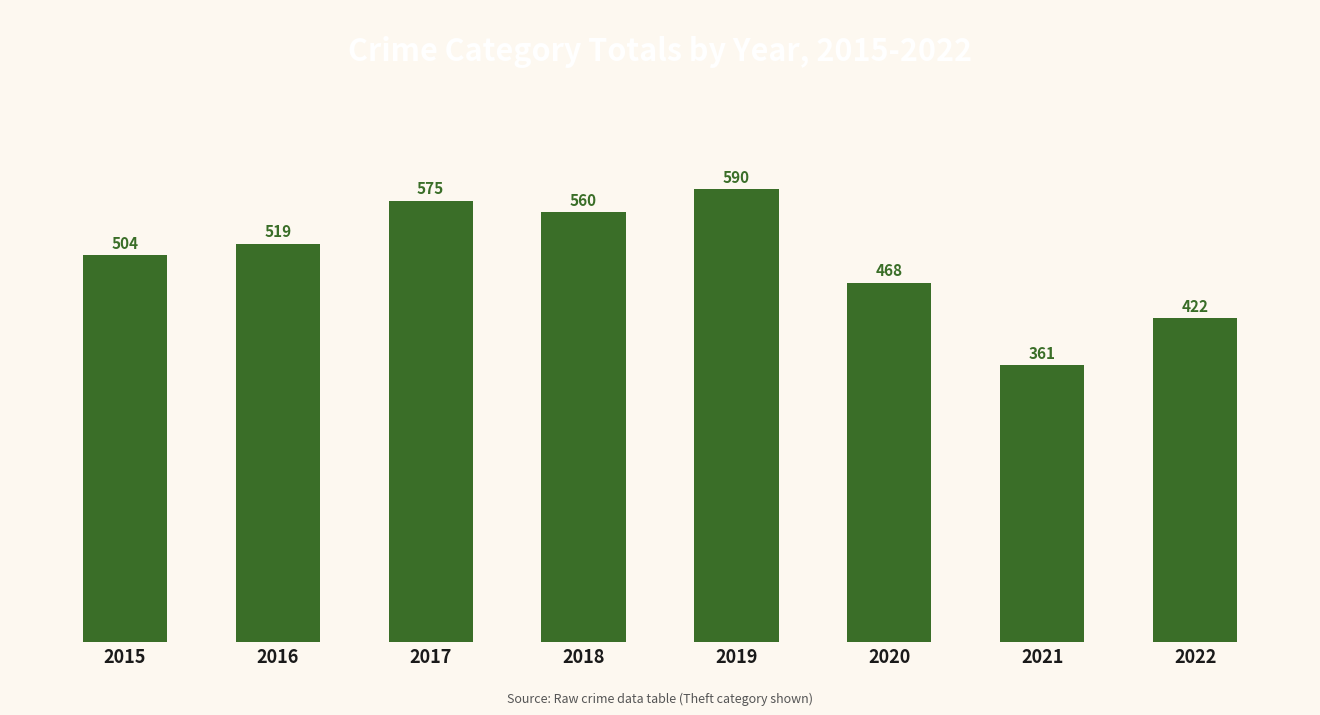

Rank the categories by value from lowest to highest.

2021, 2022, 2020, 2015, 2016, 2018, 2017, 2019